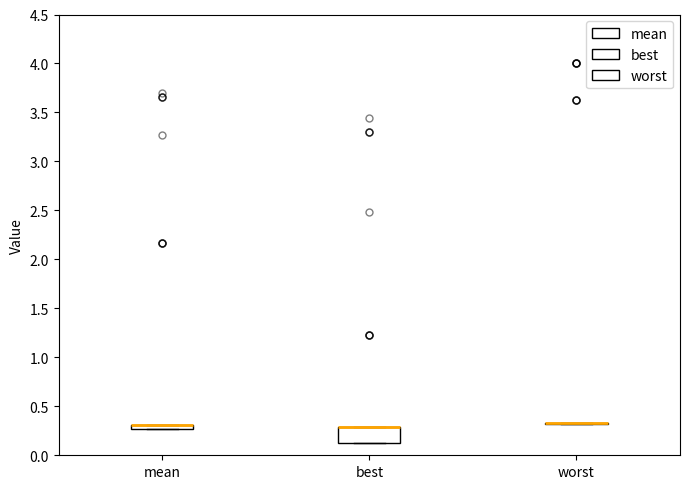

Which box is the tallest, from its lower edge to its upper edge?

best